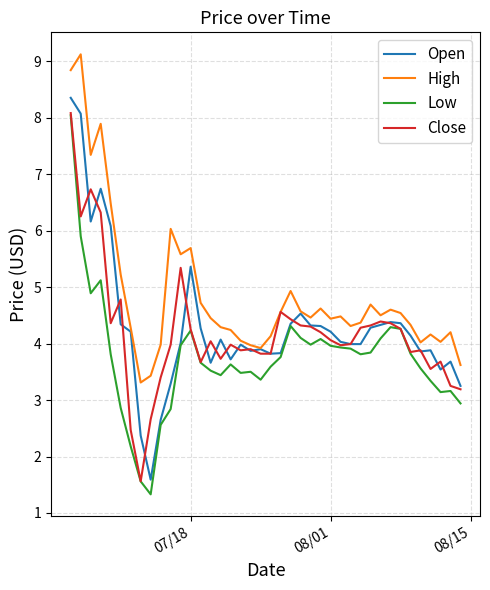

What is the greatest value displayed?

9.1